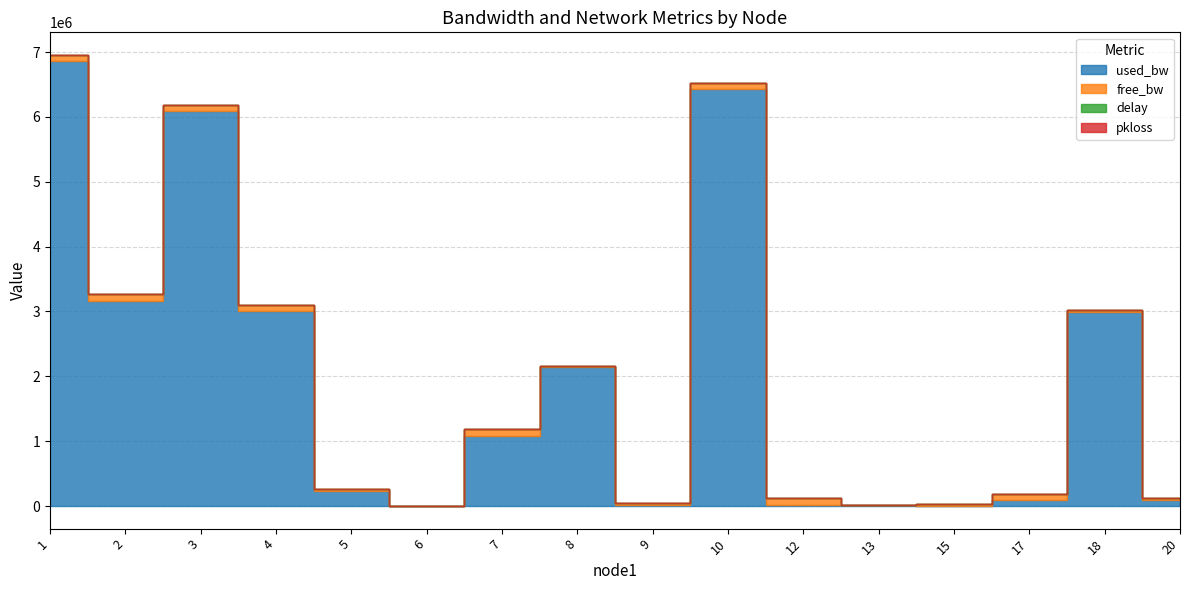

At which category does the chart reach its minimum across all series?

2